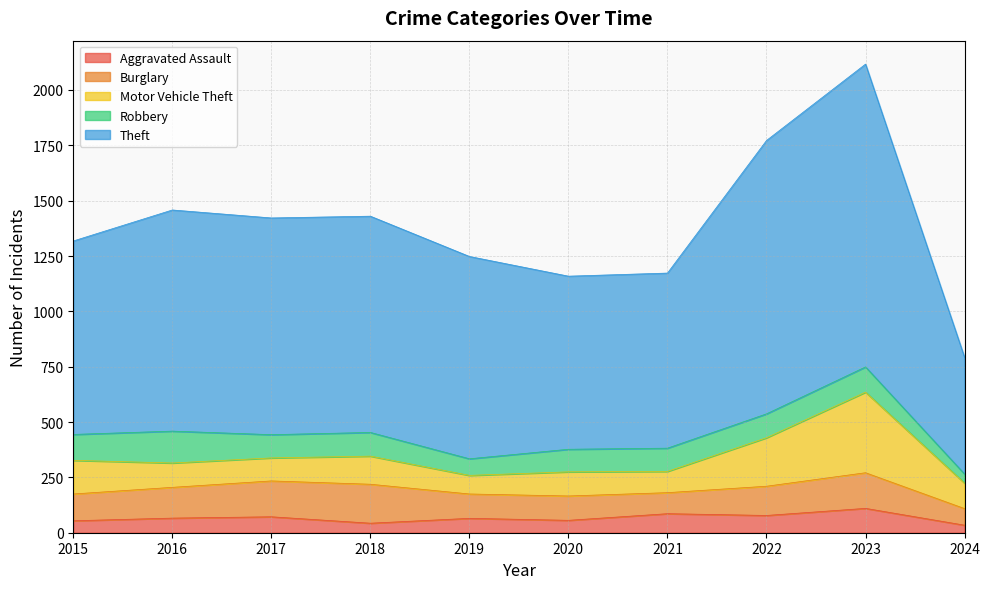

At which label does Robbery first exceed 107?

2015